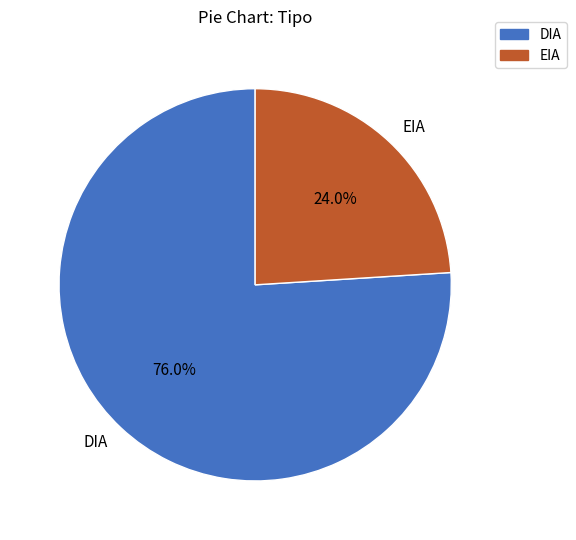

What is the ratio of the value at DIA to the value at EIA?

3.2